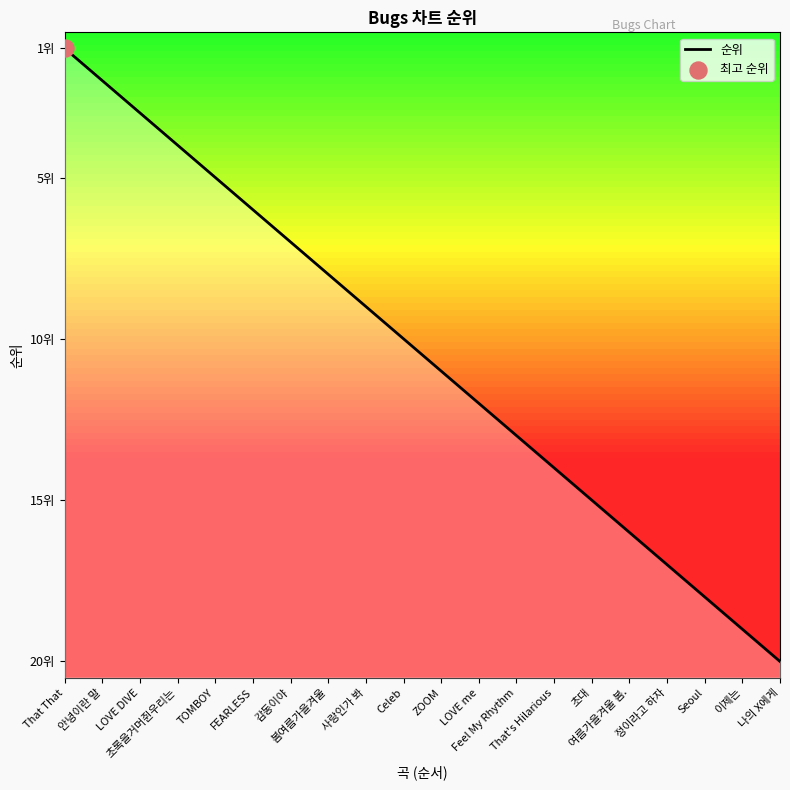

What is the ratio of the value at LOVE DIVE to the value at Celeb?

0.3